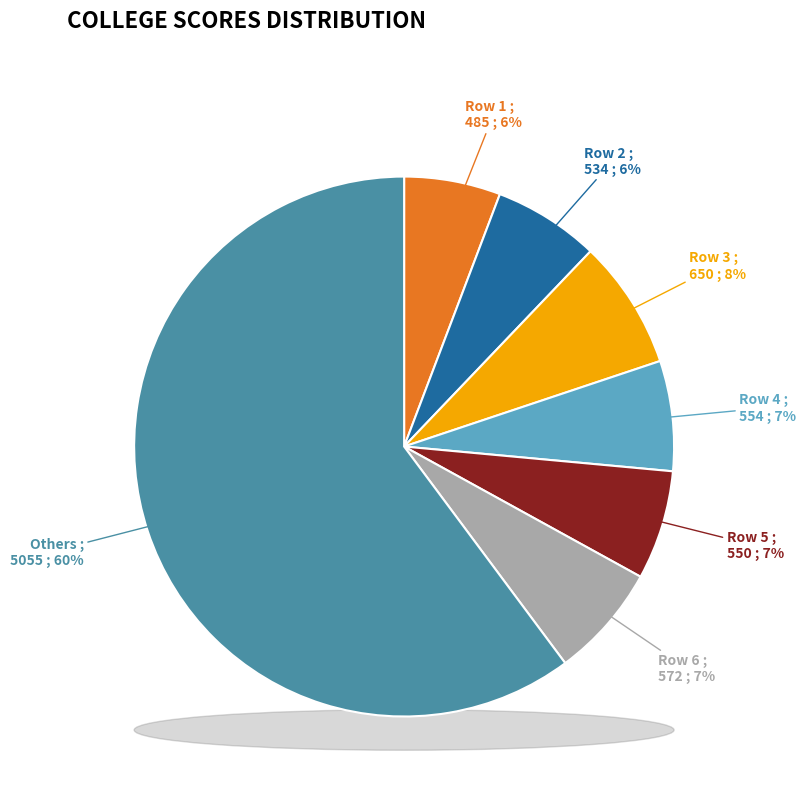

True or false:  accounts for 1% of the total.

False